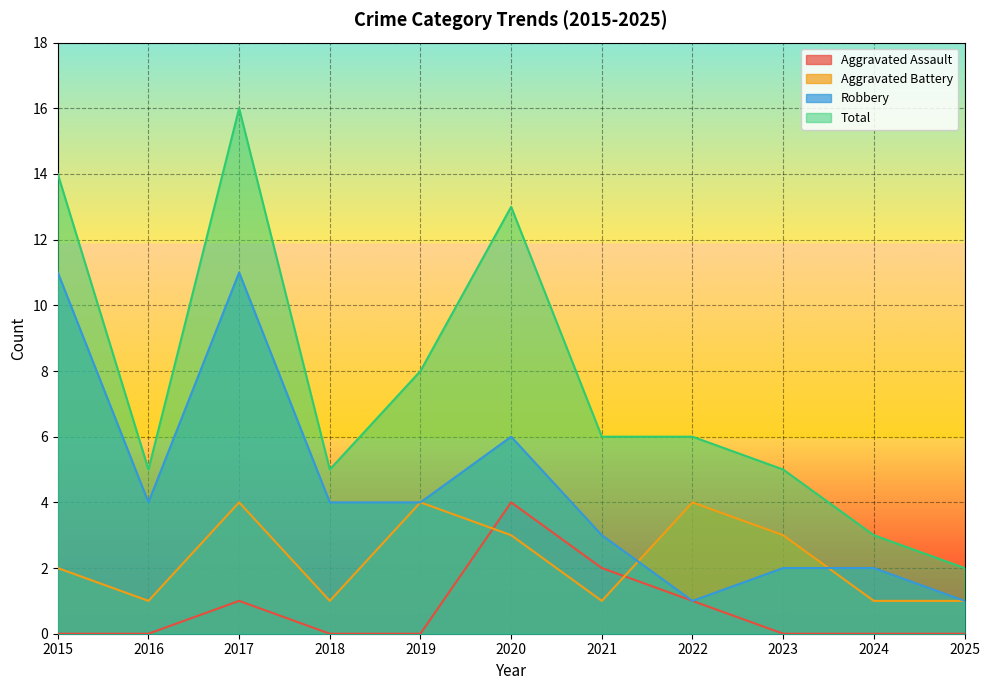

At which category is the sum across all series the highest?

2017